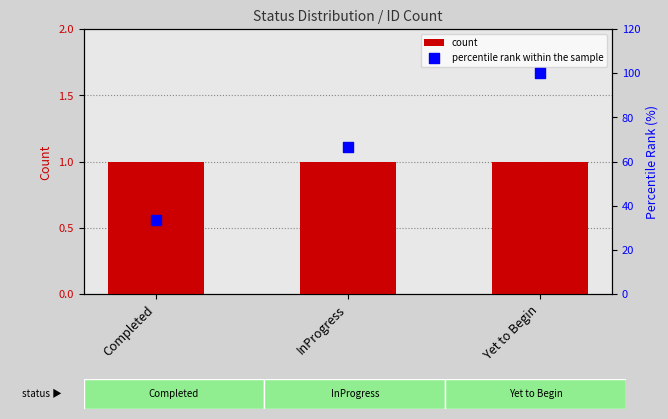

What is the total value across all series at Yet to Begin?

101.0